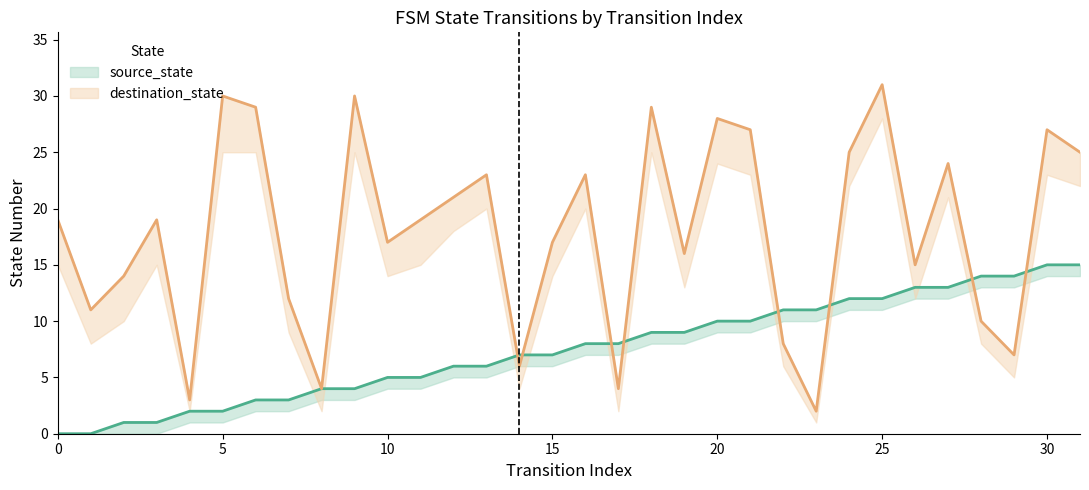

Which series has the largest total across all categories?

destination_state